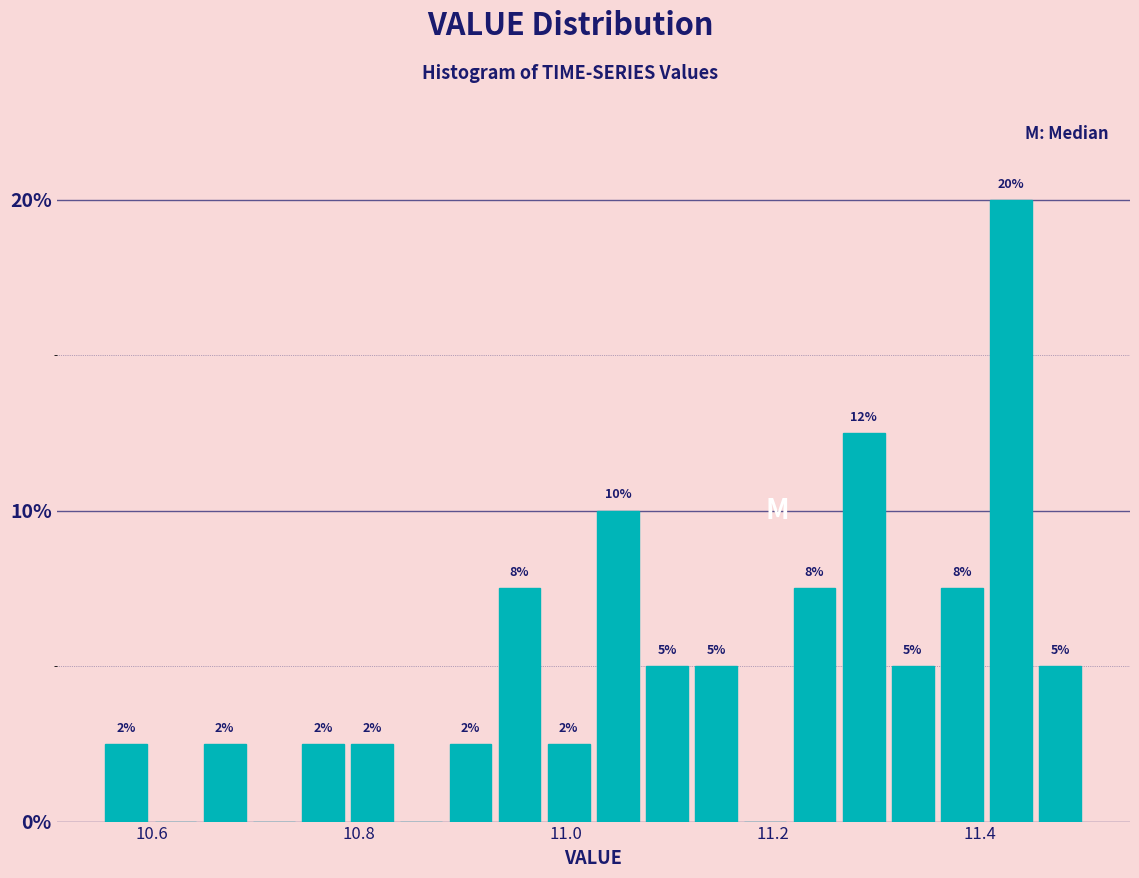

Around what value on the x-axis is the tallest bar? Give the approximate position of its centre, as read against the axis.

11.44